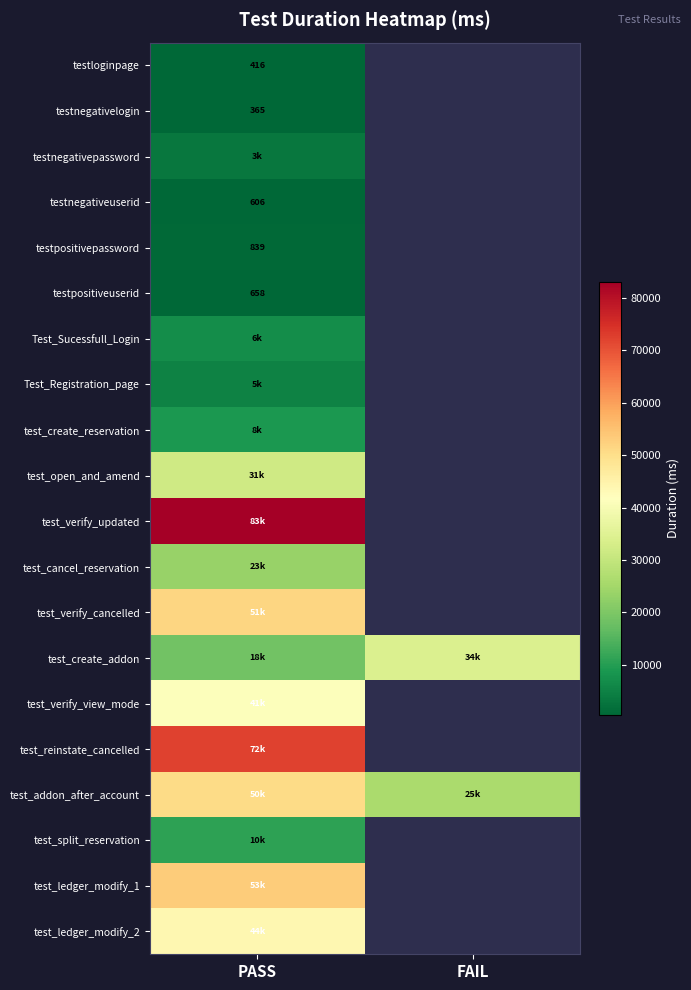

Is the value of test_verify_view_mode at PASS greater than the value of testnegativeuserid at PASS?

Yes